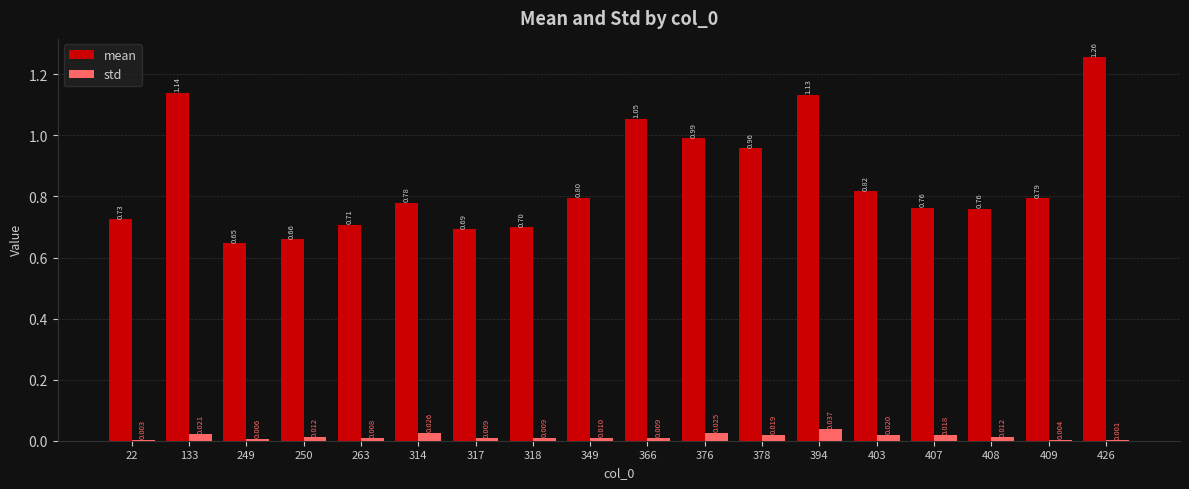

Which series has the largest total across all categories?

mean